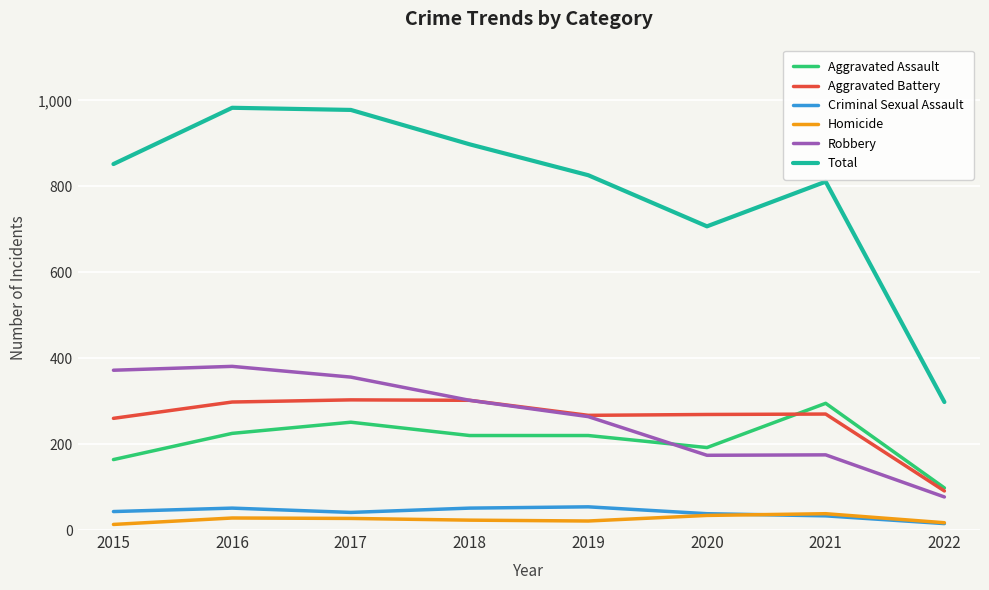

What is the total value across all series at 2020?

1414